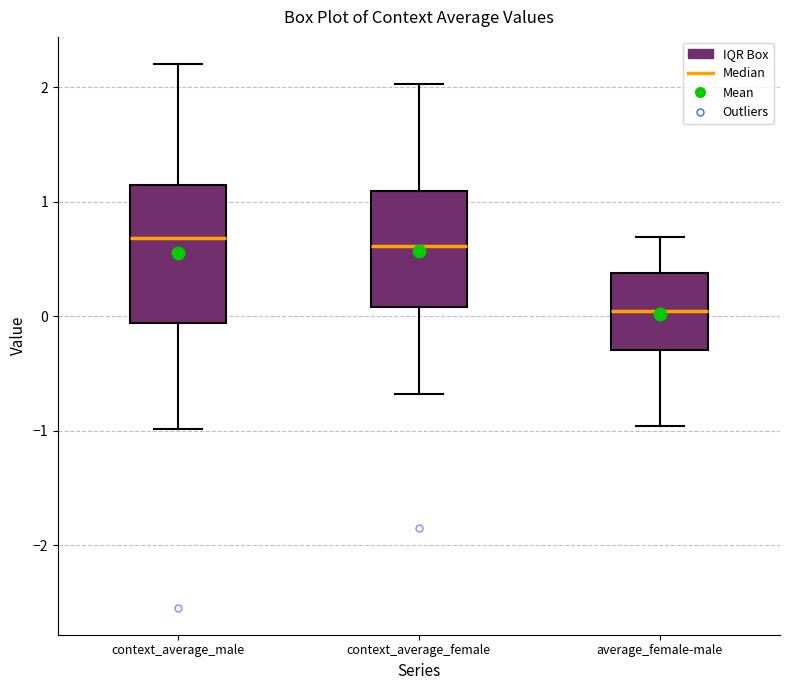

Where does the upper whisker of the box for context_average_male end on the y-axis? The values are not printed on the chart, so give them approximately, as read against the axis.

2.2